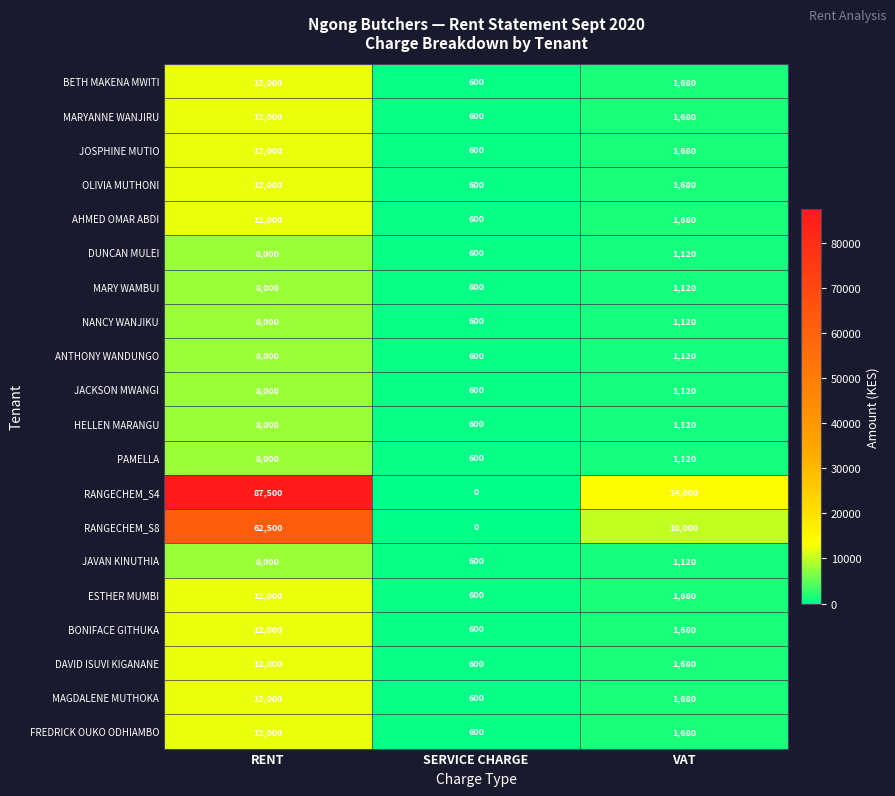

True or false: RANGECHEM_S8 has a value of 5728 at VAT.

False